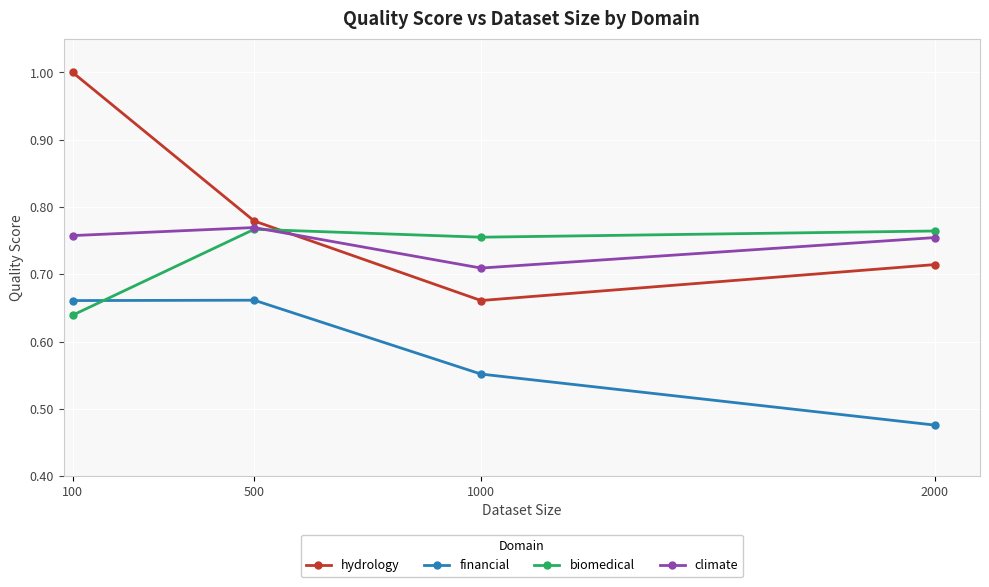

What is the maximum value shown in the chart?

1.0